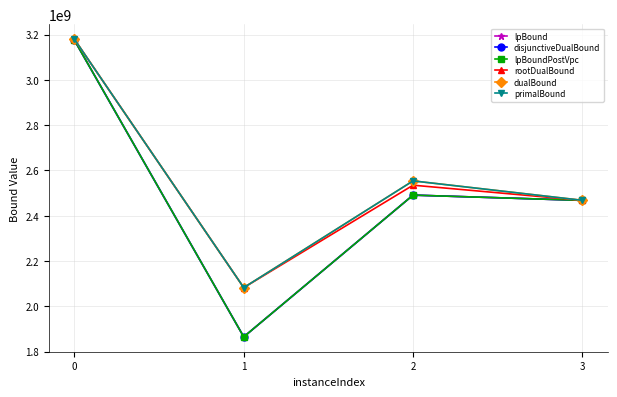

True or false: disjunctiveDualBound and lpBoundPostVpc intersect in this chart.

False